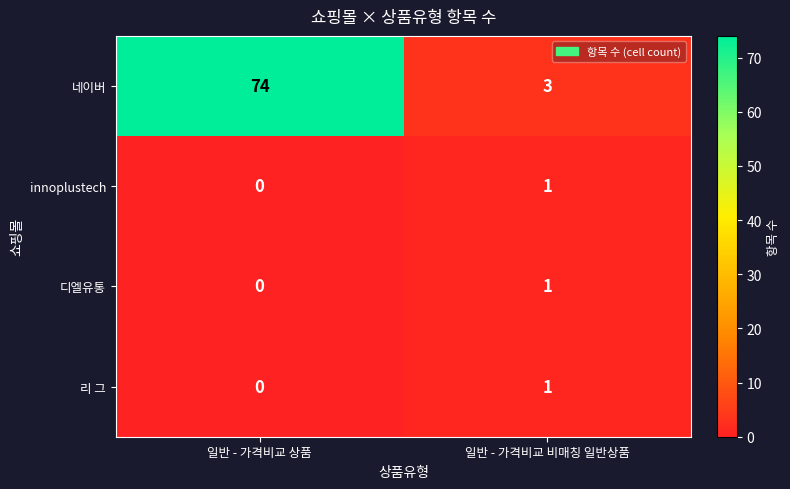

How many series are shown in this chart?

4